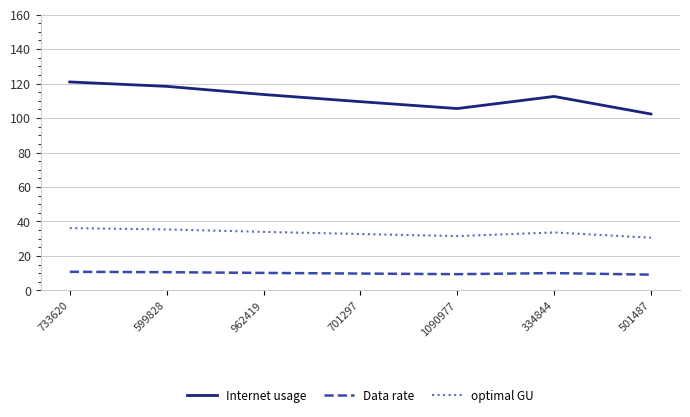

Rank the series at 334844 from highest to lowest value.

Internet usage, optimal GU, Data rate